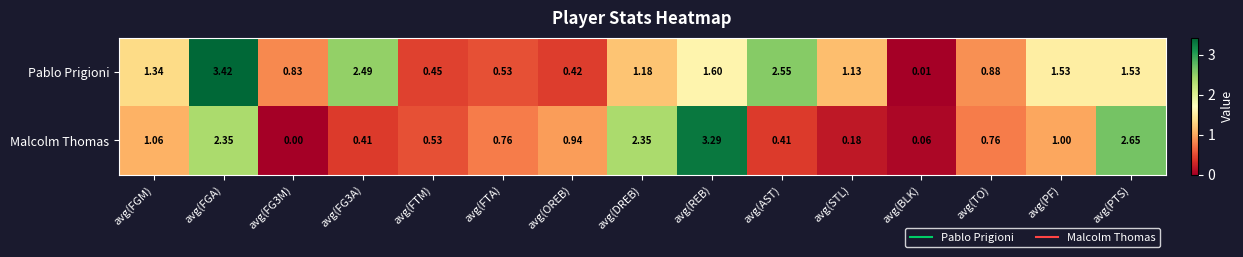

Is the value of Pablo Prigioni at avg(BLK) greater than the value of Malcolm Thomas at avg(FTA)?

No